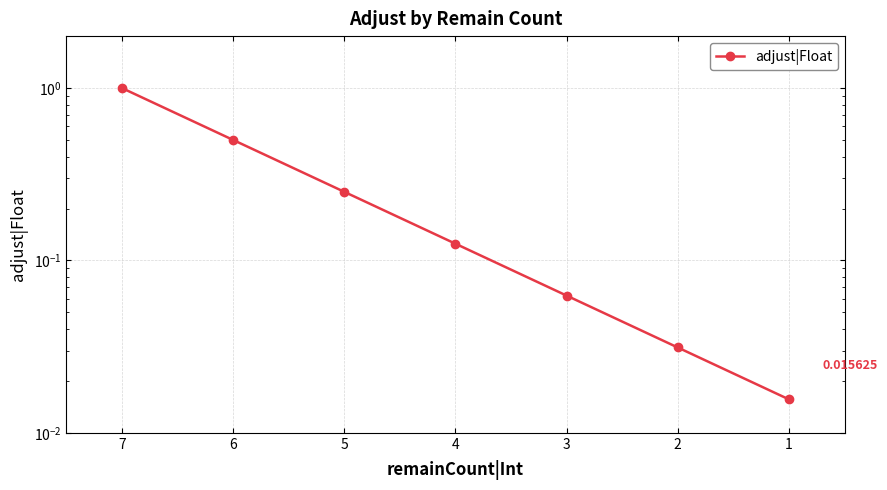

What is the approximate value at 4?

0.1